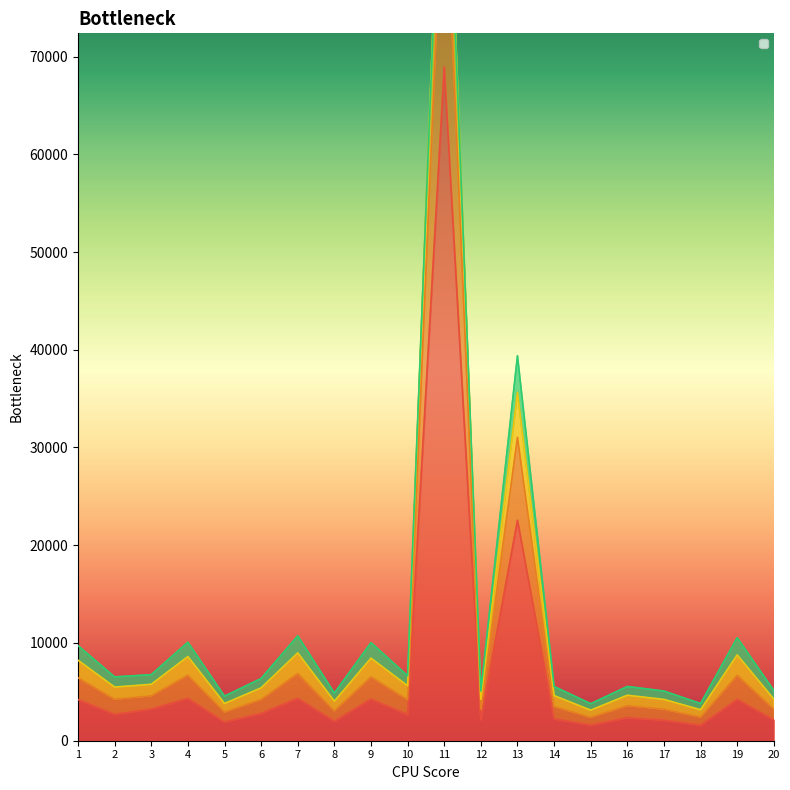

Where does the _3 series first go above 5488?

1